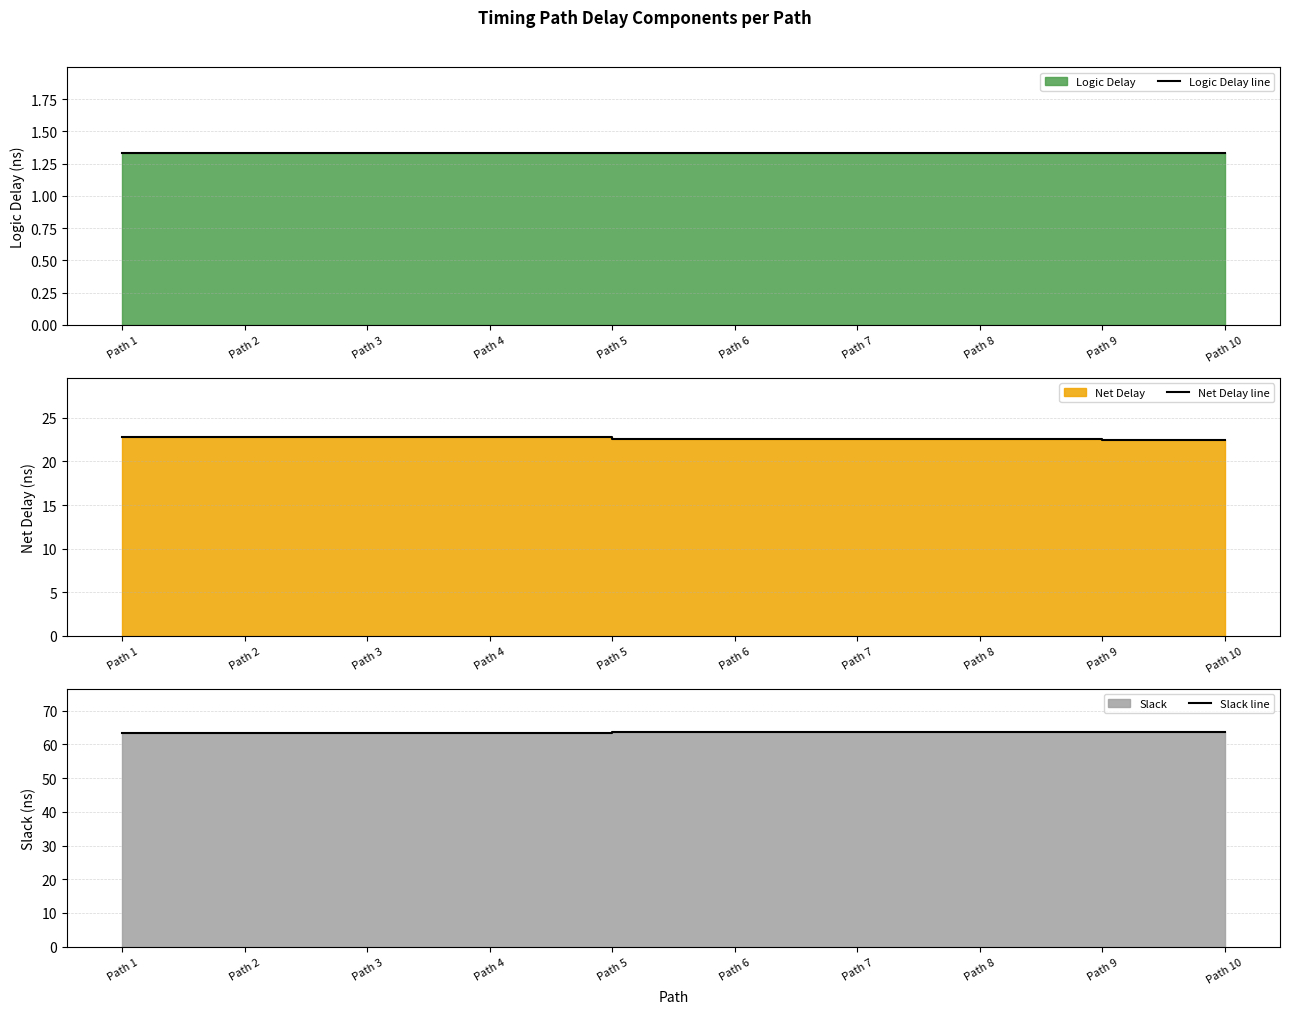

How many distinct data groups are displayed?

3